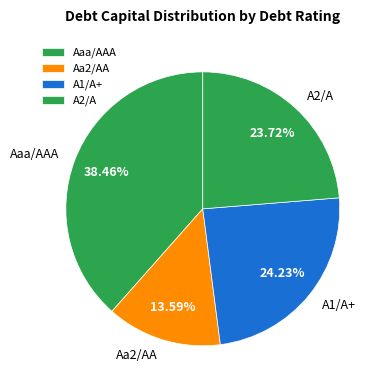

Is there any slice that represents more than half of the pie?

No